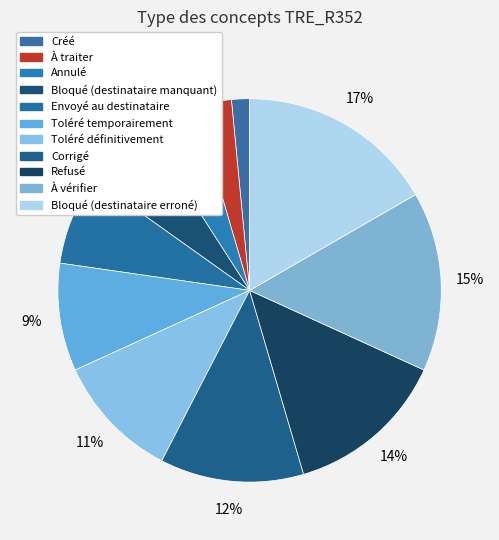

How many segments does this pie chart have?

11